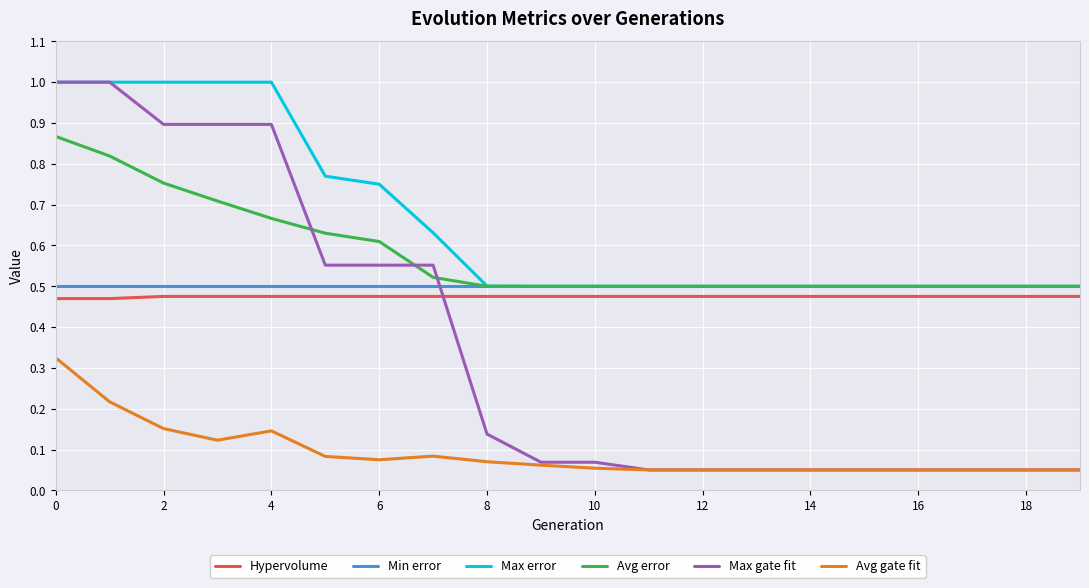

Which series has the widest spread of values?

Max gate fit